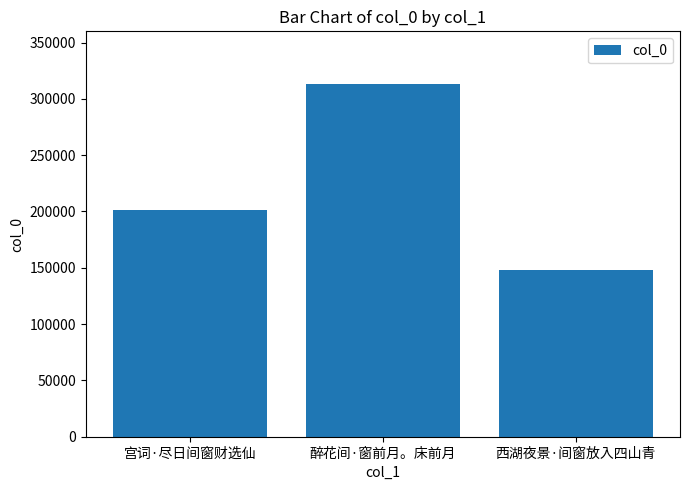

What is the minimum value shown in the chart?

147988